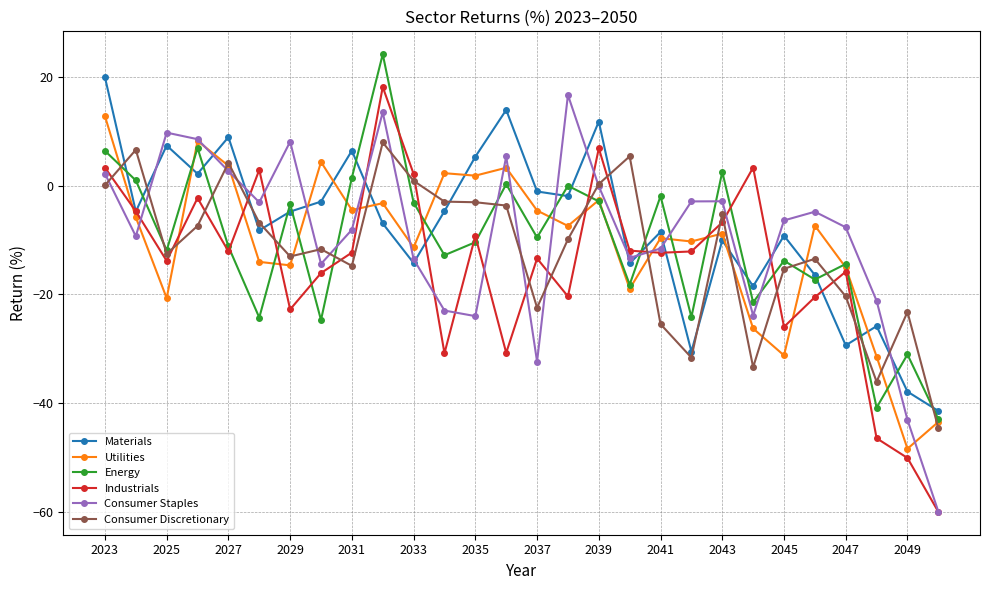

How many times do Industrials and Utilities cross each other?

10